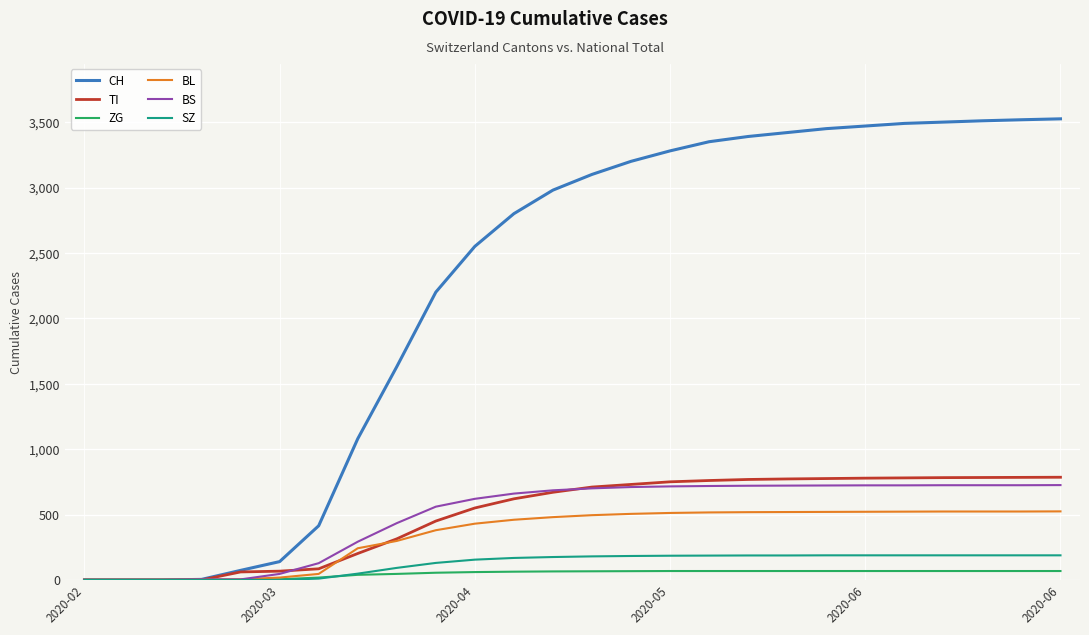

What is the sum of all BS values?

12782